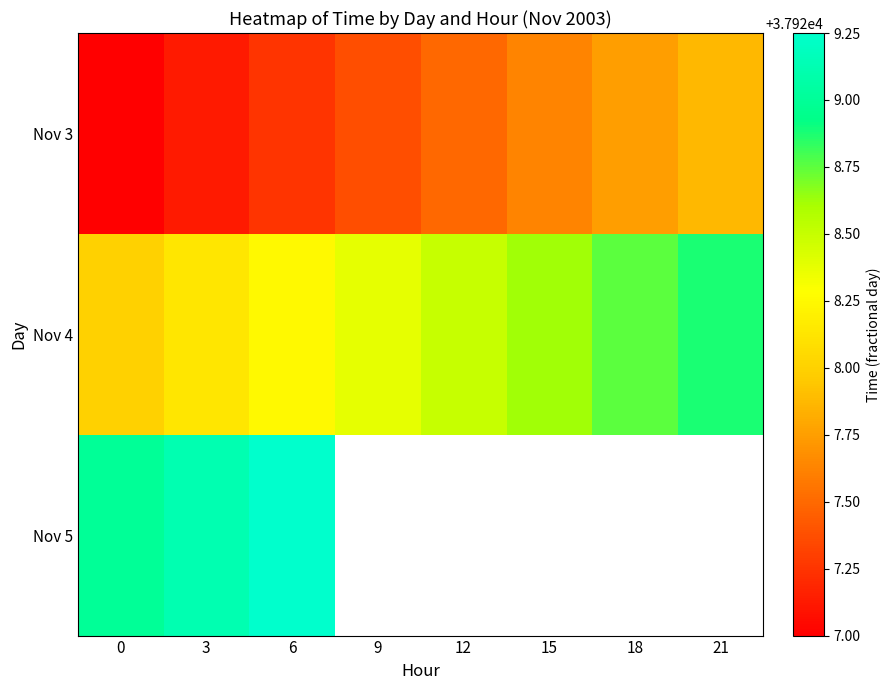

What is the minimum value shown in the chart?

37927.0